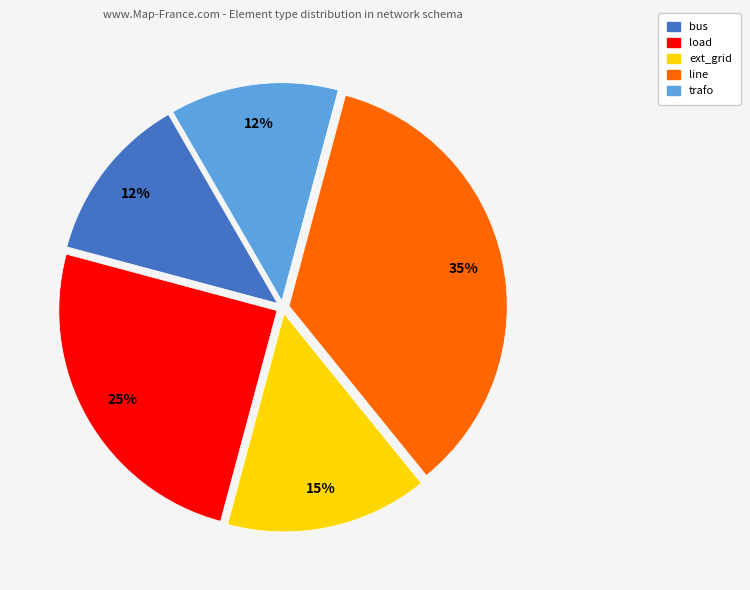

How many segments does this pie chart have?

5